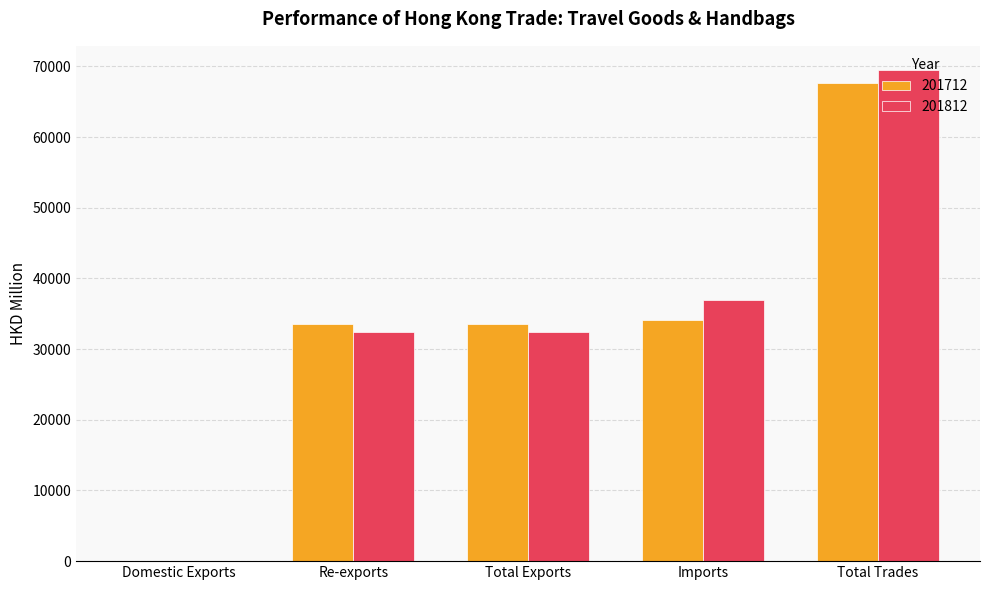

The 201812 series shows 37004.1 at Imports. True or false?

True